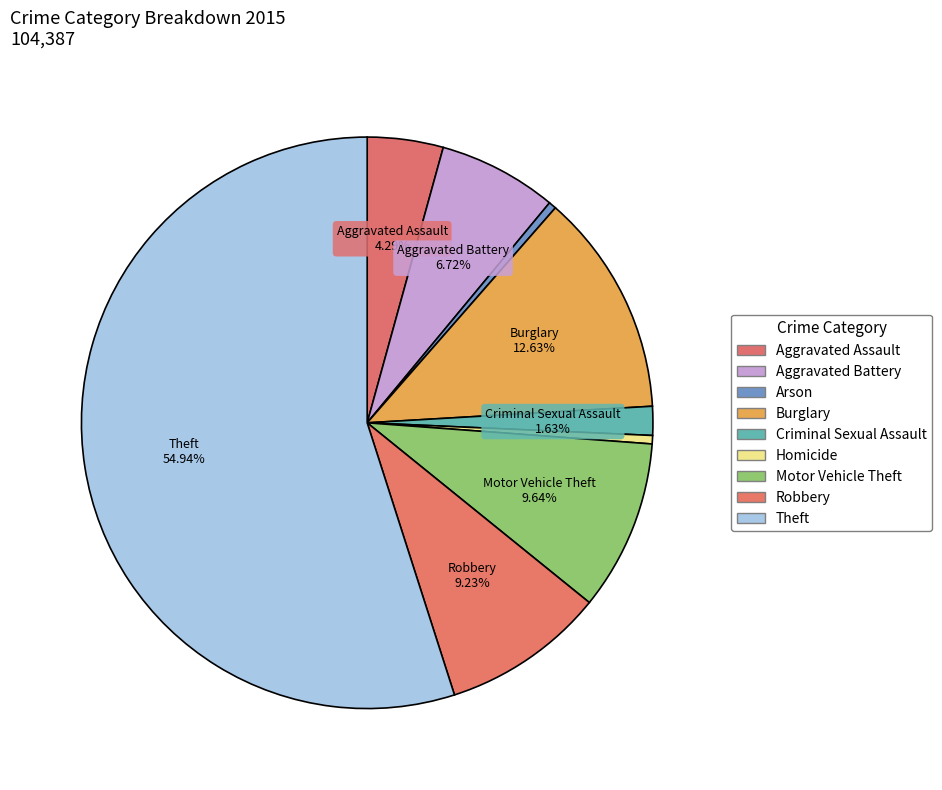

To the nearest percent, what percentage of the pie is Aggravated Assault?

4%